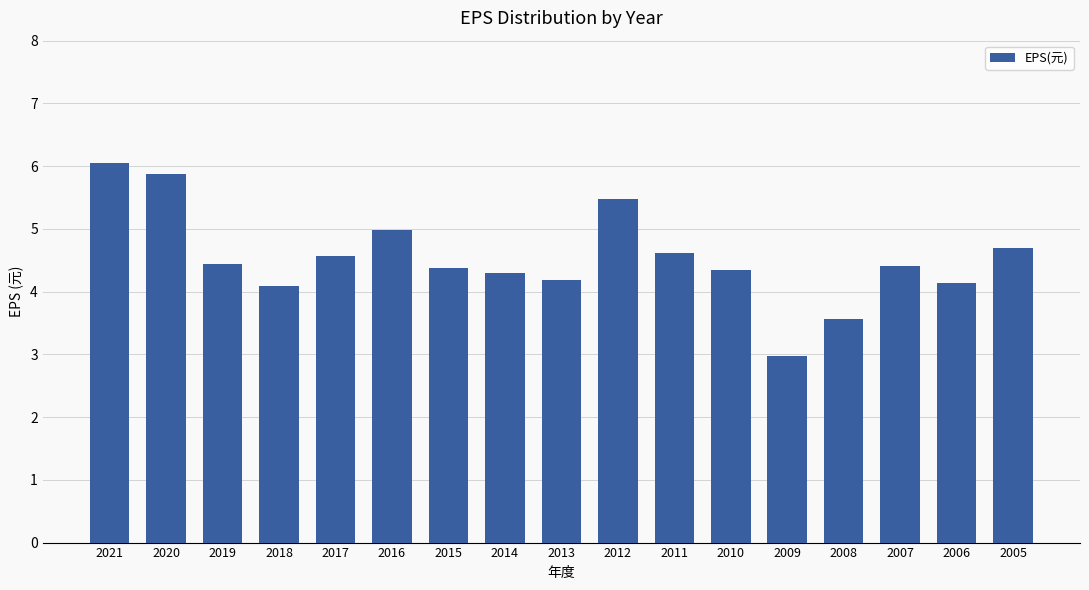

What value does the data have at 2016?

5.0